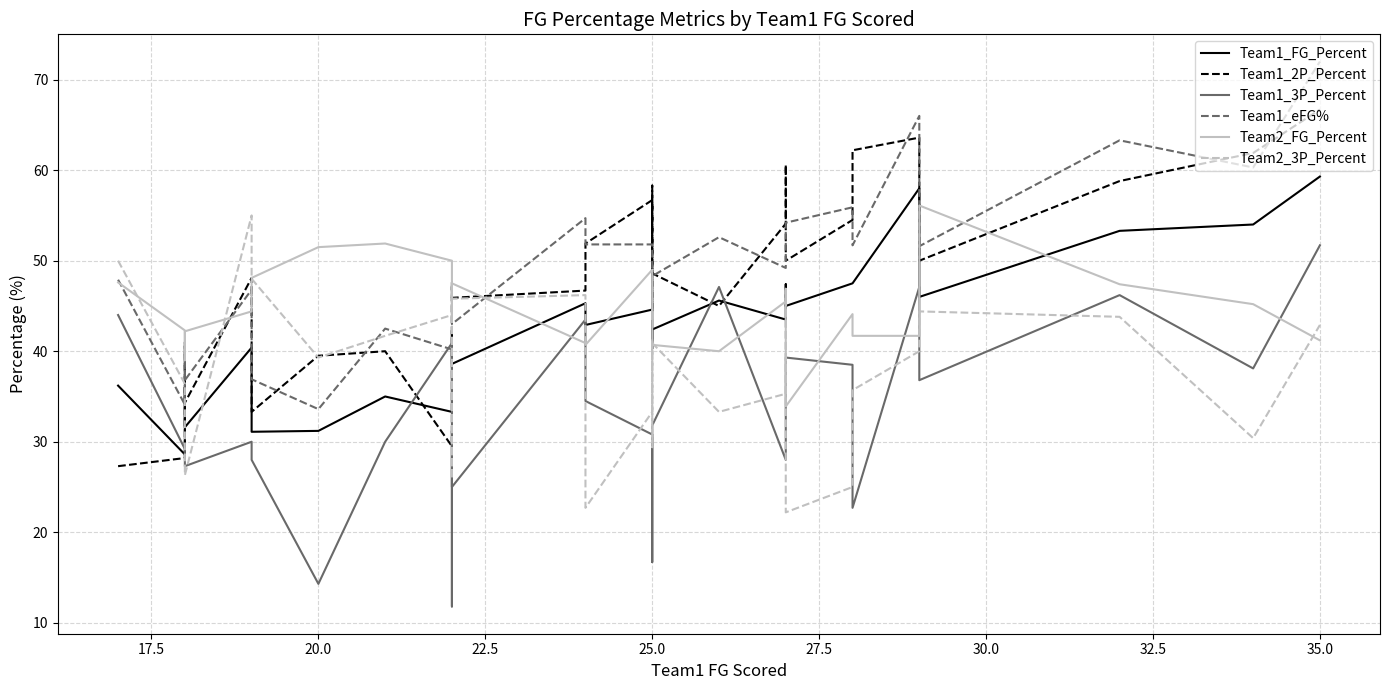

In Team1_FG_Percent, how many points are lower than both neighbors (excluding endpoints)?

10